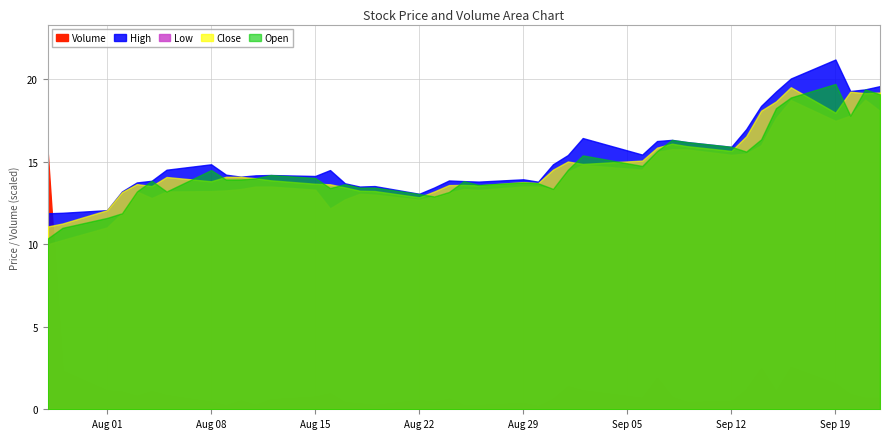

What is the approximate value of Open at 2016-08-12?

14.2